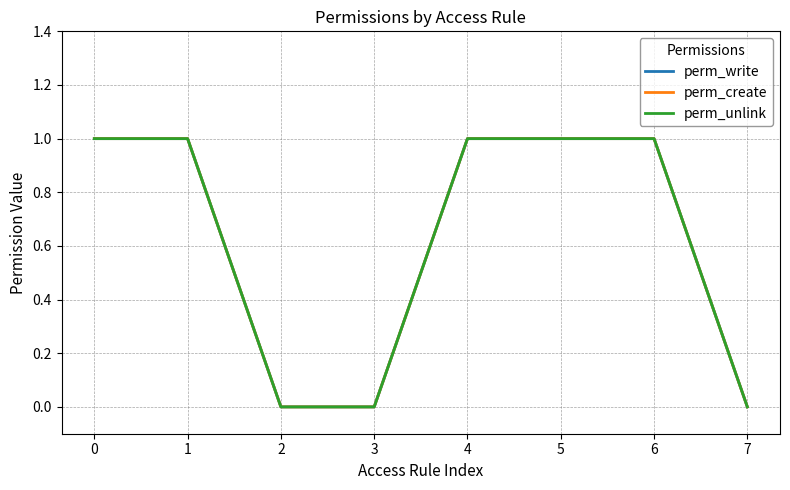

Reading left to right, extract all data points from this chart.

perm_write: 1	1	0	0	1	1	1	0
perm_create: 1	1	0	0	1	1	1	0
perm_unlink: 1	1	0	0	1	1	1	0